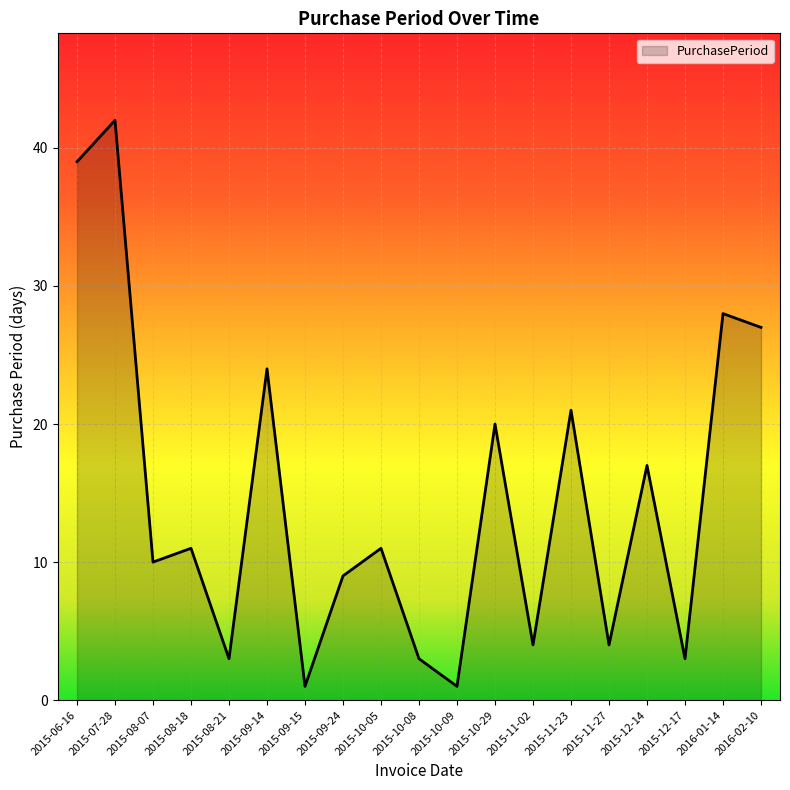

Reading left to right, what are all the values shown in this chart?

39	42	10	11	3	24	1	9	11	3	1	20	4	21	4	17	3	28	27